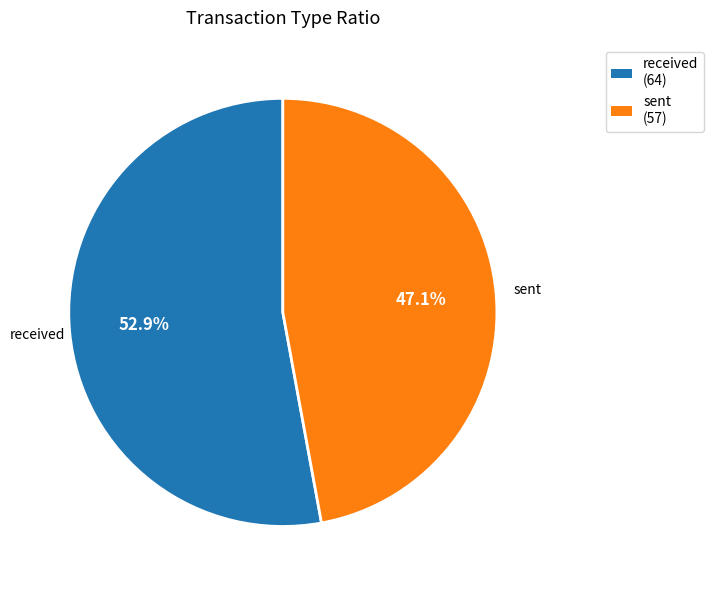

Which category has the smallest portion of the pie?

sent